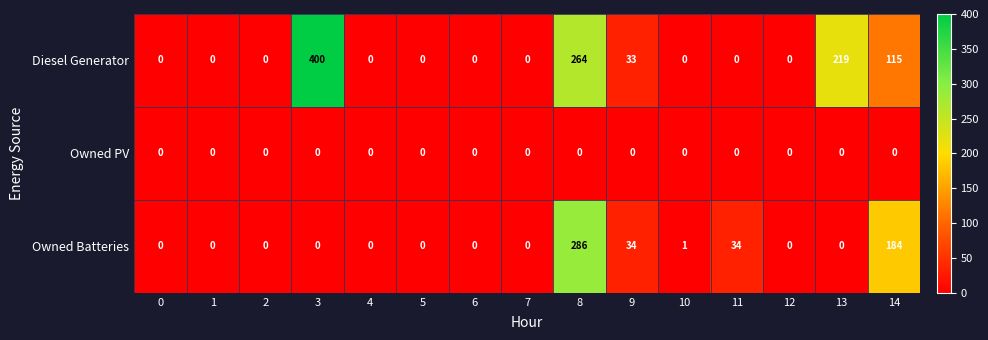

Count the number of data series in this chart.

3